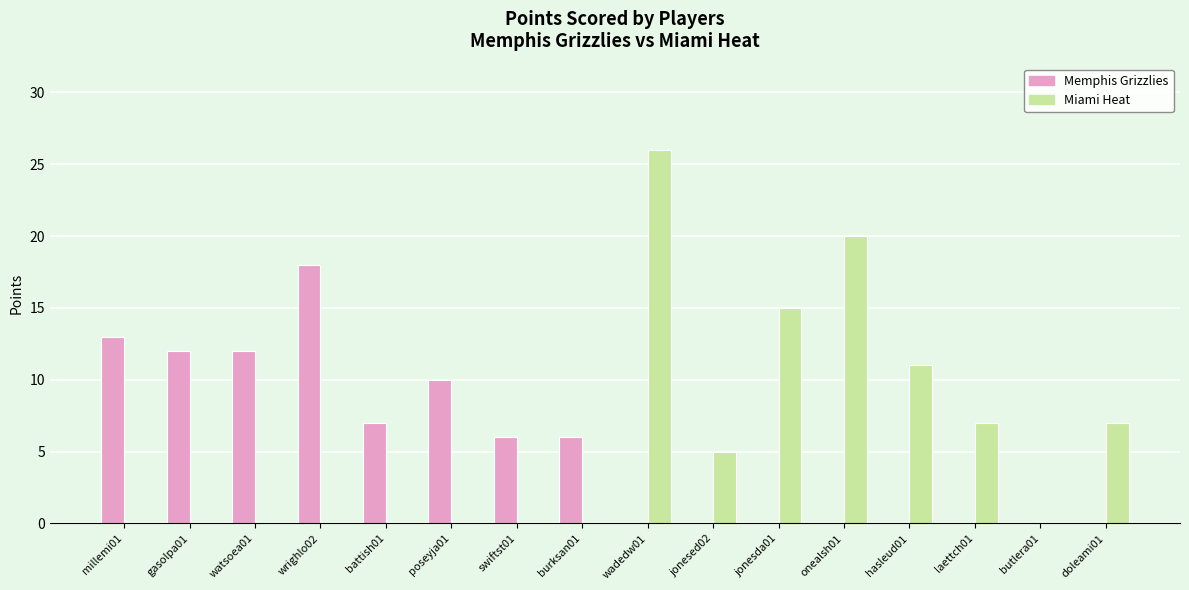

How many groups of bars are there?

16